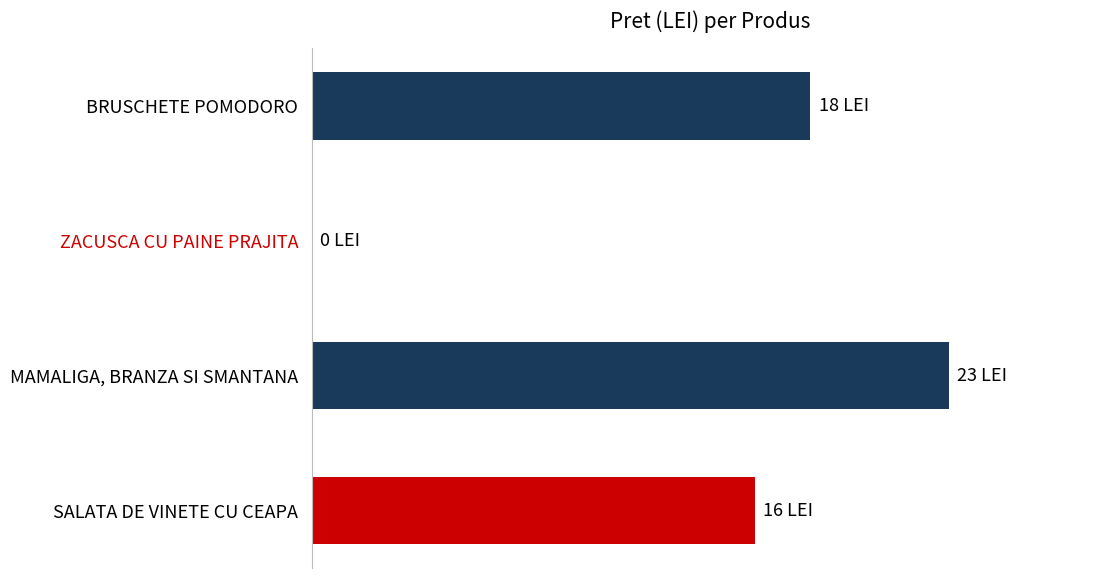

Are the bars horizontal?

Yes